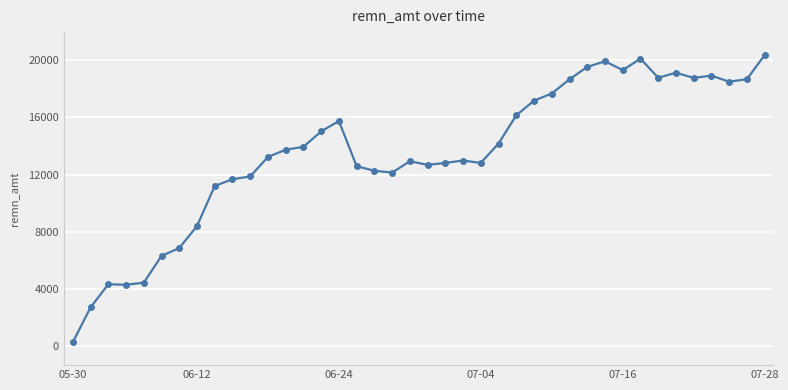

What is the value of the 7th point from the left?

6849